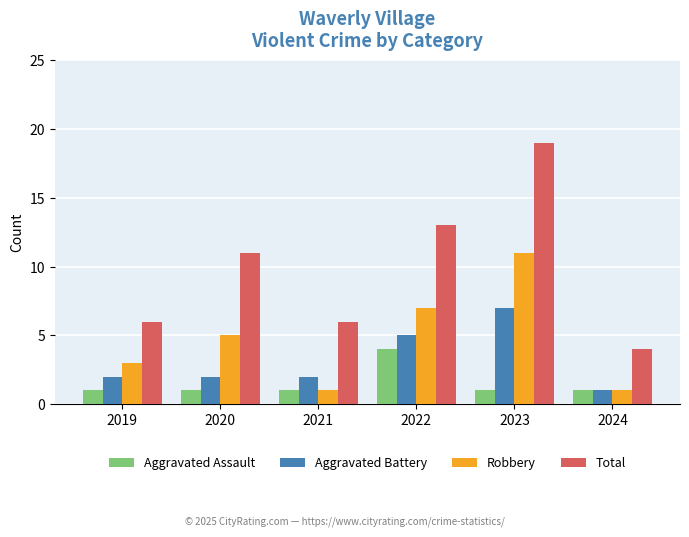

What is the approximate value of Aggravated Assault at 2022?

4